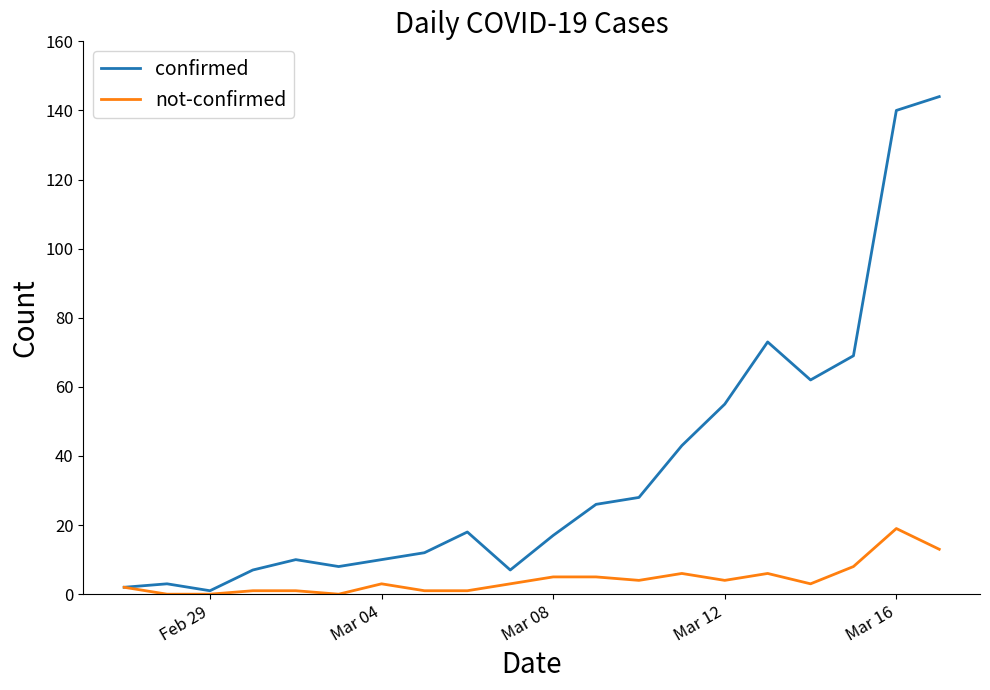

Does the chart have visible grid lines?

No